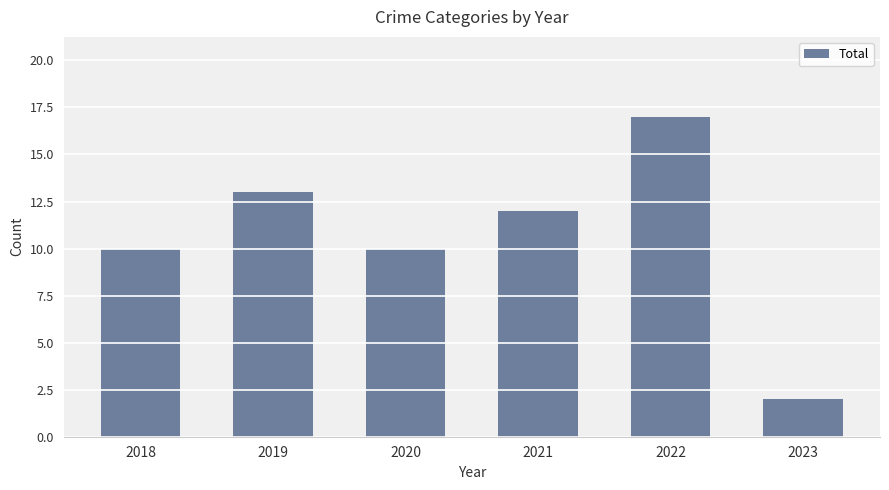

Are the bars grouped side by side (vs. stacked)?

No